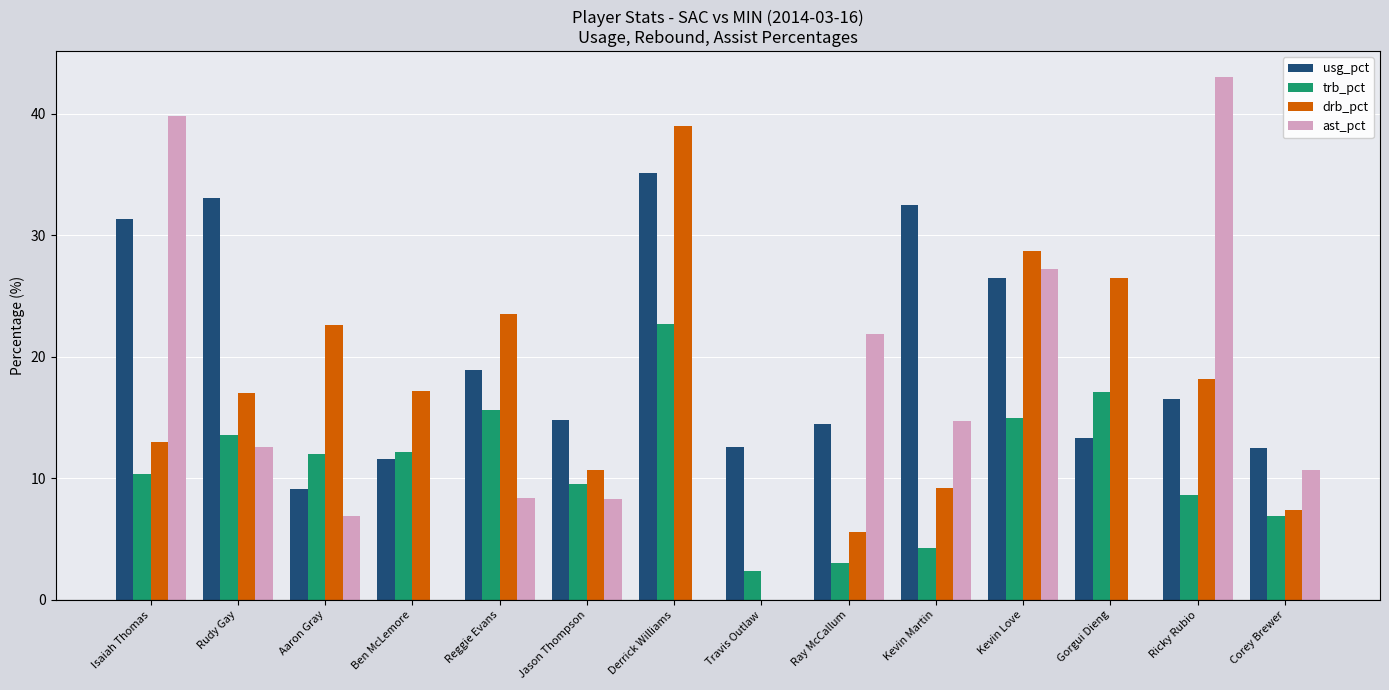

What is the total value across all series at Isaiah Thomas?

94.5